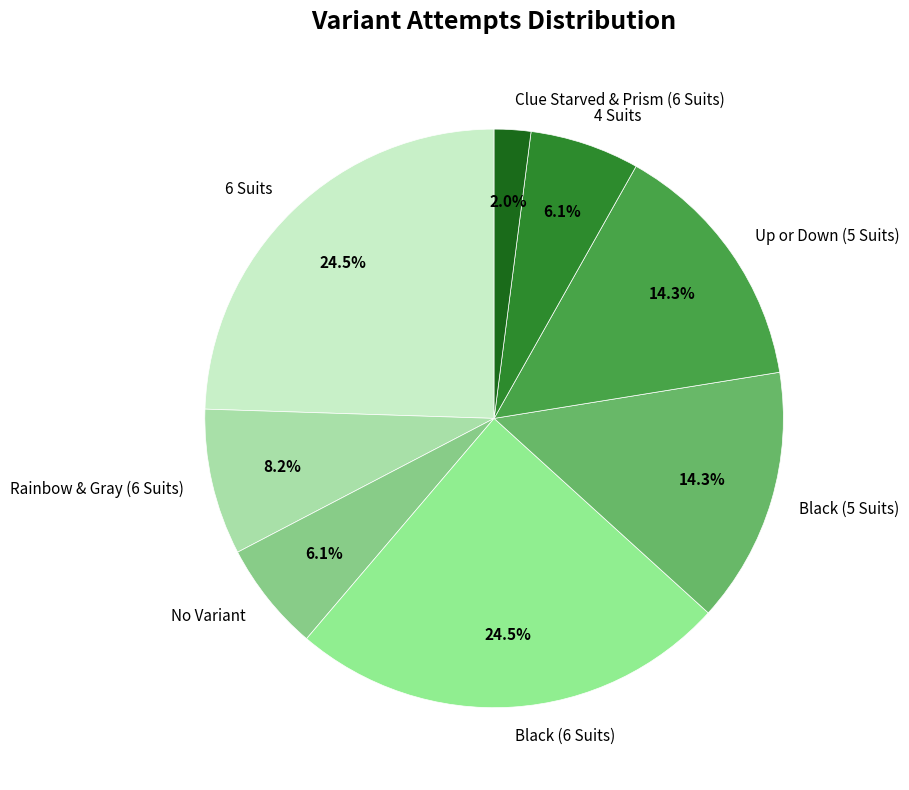

The No Variant slice represents 1% of the pie. True or false?

False